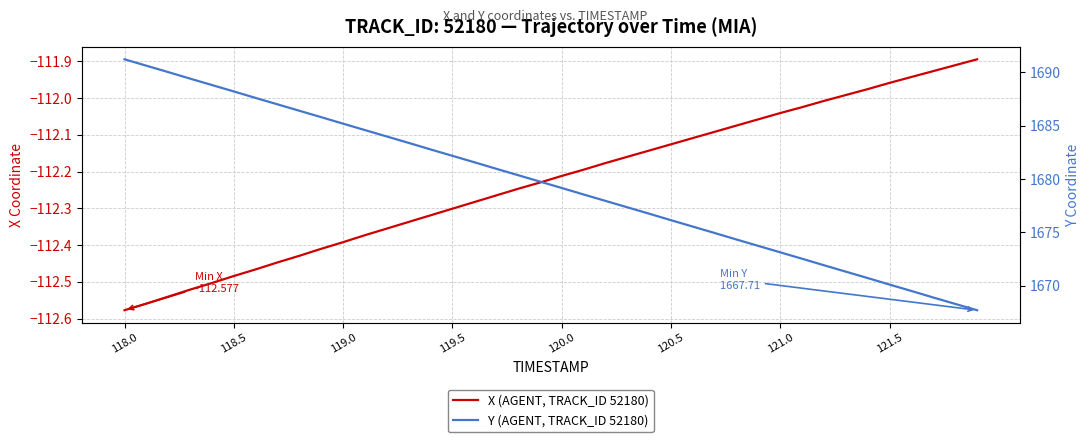

True or false: X (AGENT, TRACK_ID 52180) has more than 1 interior local peaks.

False